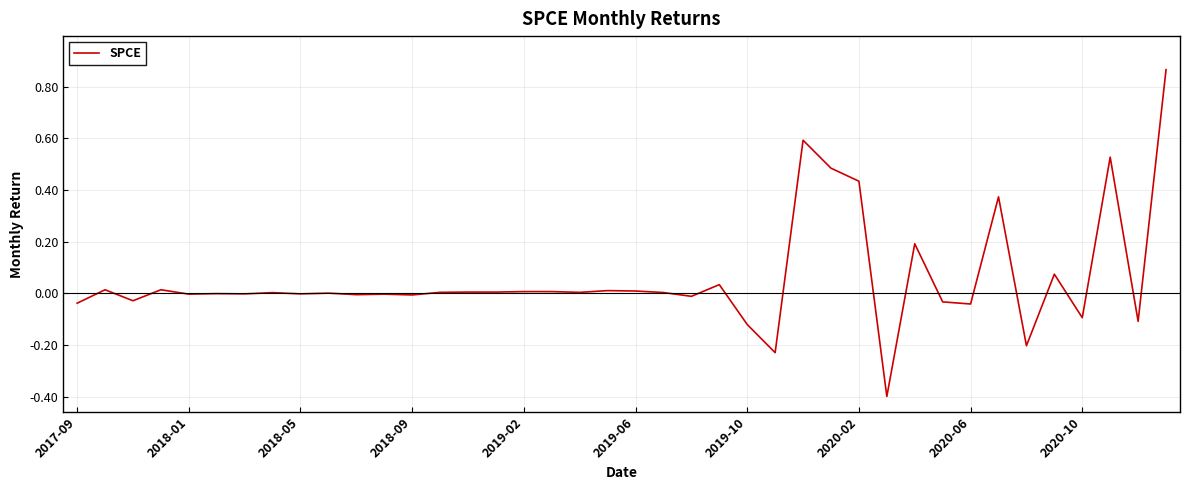

What is the minimum value shown in the chart?

-0.4